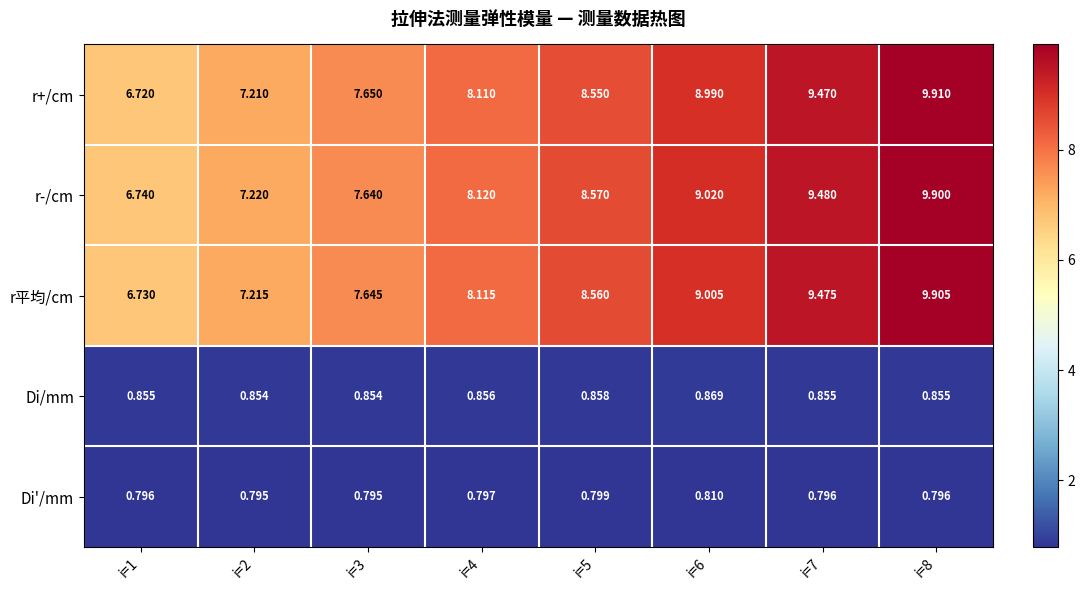

Which series has the widest spread of values?

r+/cm